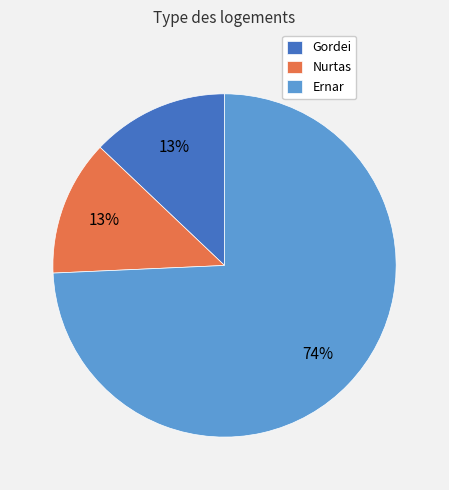

To the nearest percent, what is the combined percentage of Nurtas and Gordei?

26%